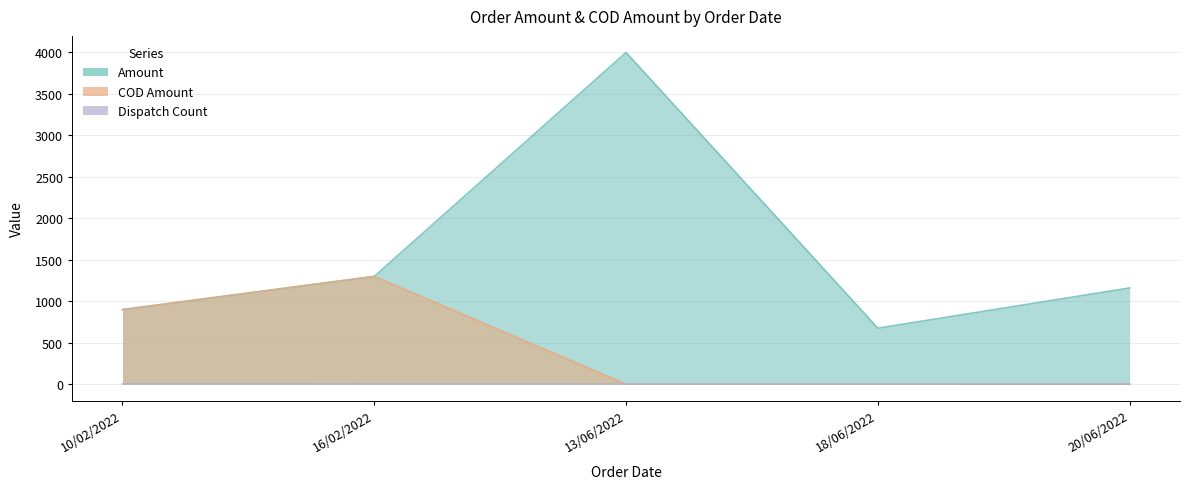

How many interior local peaks does the Amount series have?

1